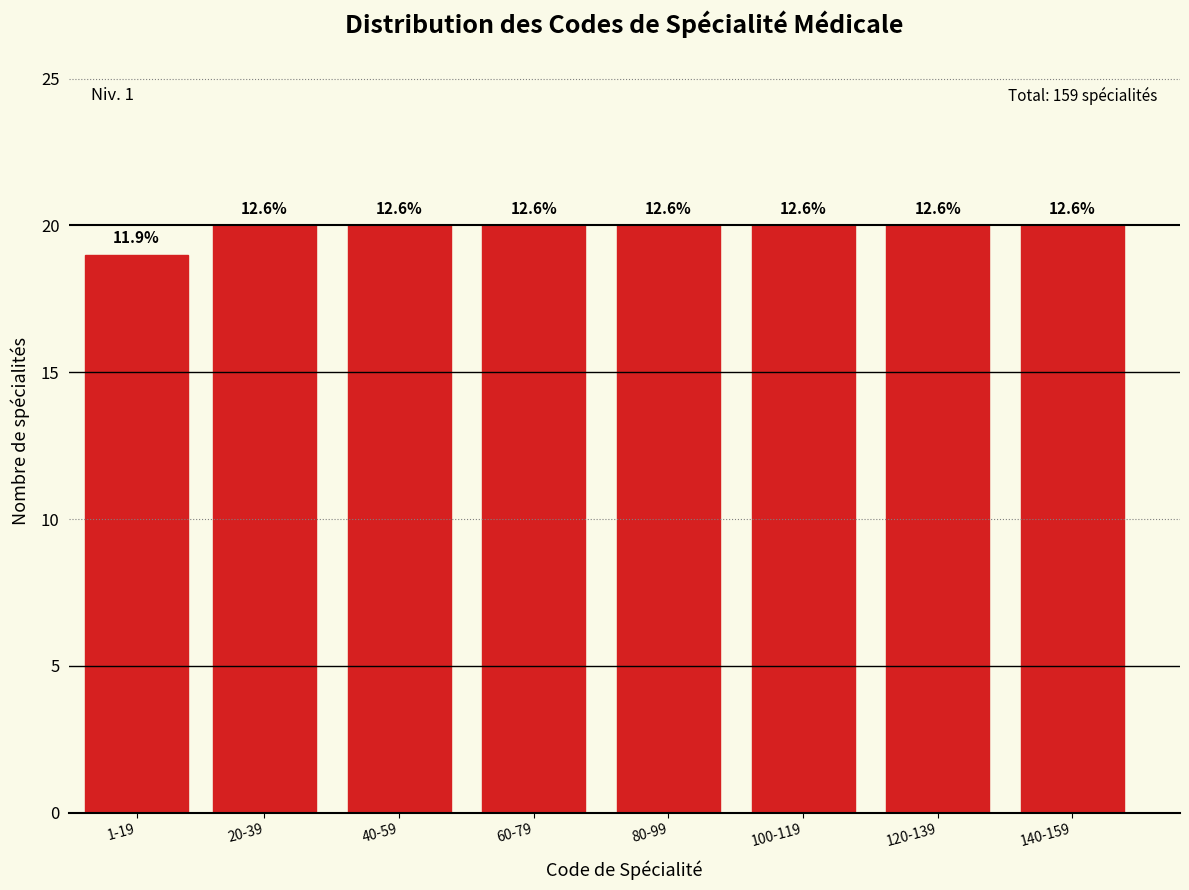

How many bars are there in total?

8